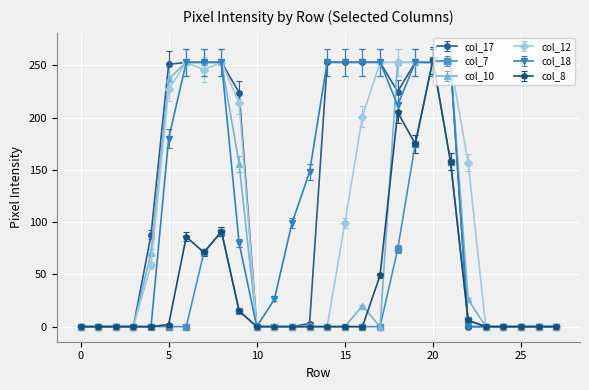

What is the greatest value displayed?

255